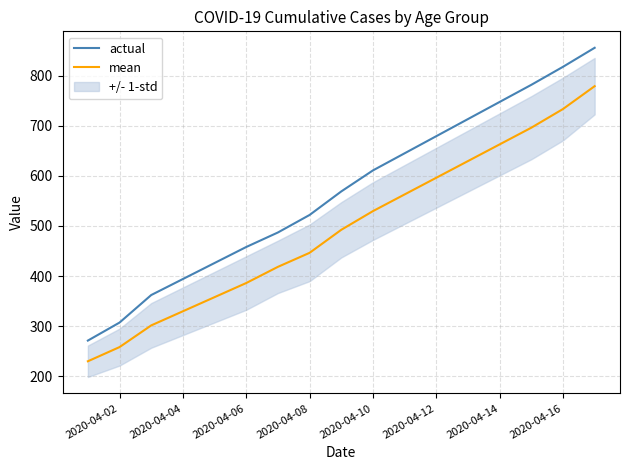

True or false: actual and mean intersect in this chart.

False